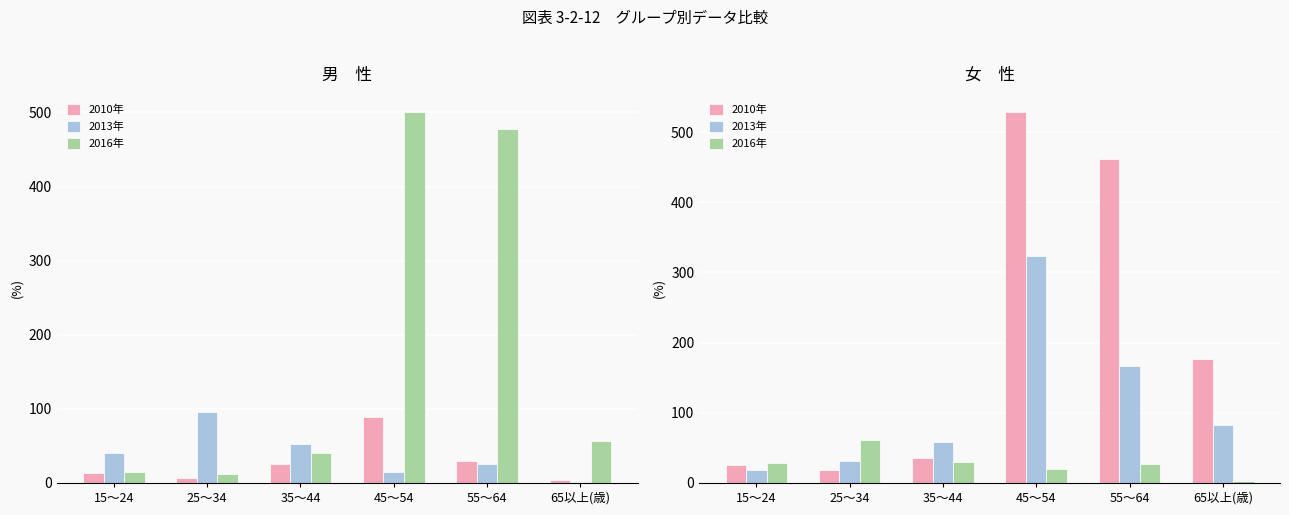

List the series in order of their peak value, highest first.

2010年, 2013年, 2016年